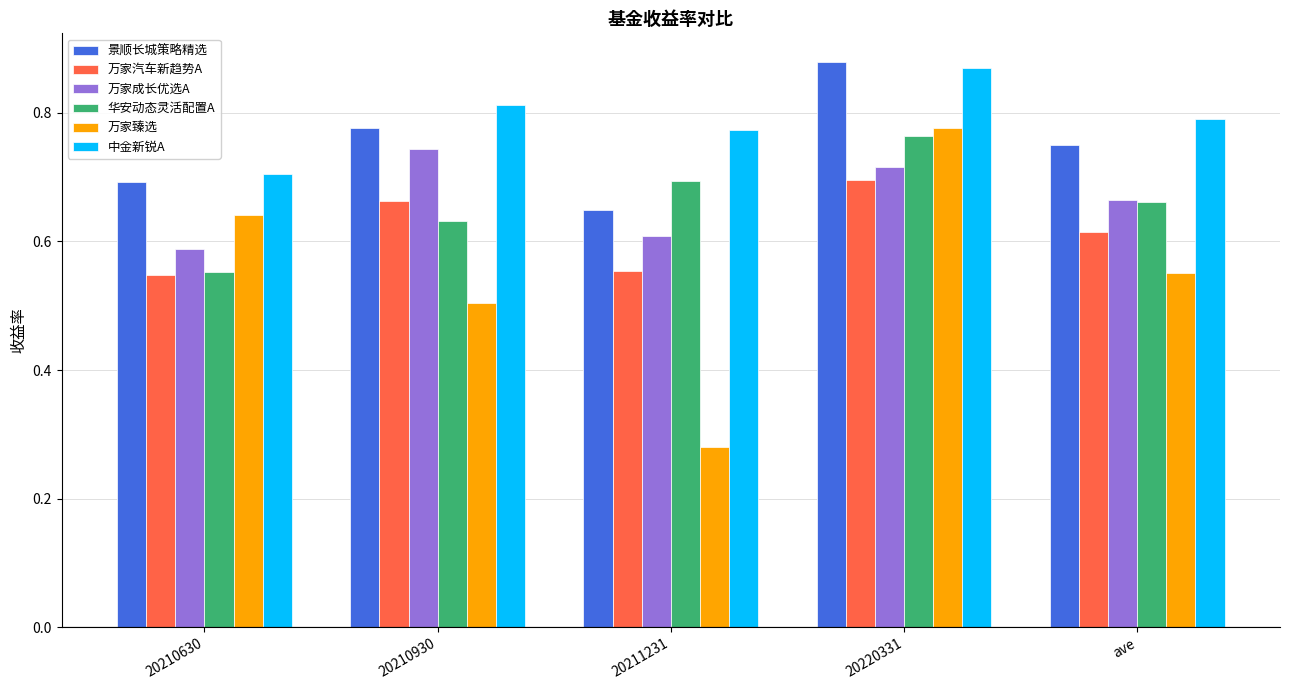

What are all the series names shown in the legend?

景顺长城策略精选, 万家汽车新趋势A, 万家成长优选A, 华安动态灵活配置A, 万家臻选, 中金新锐A